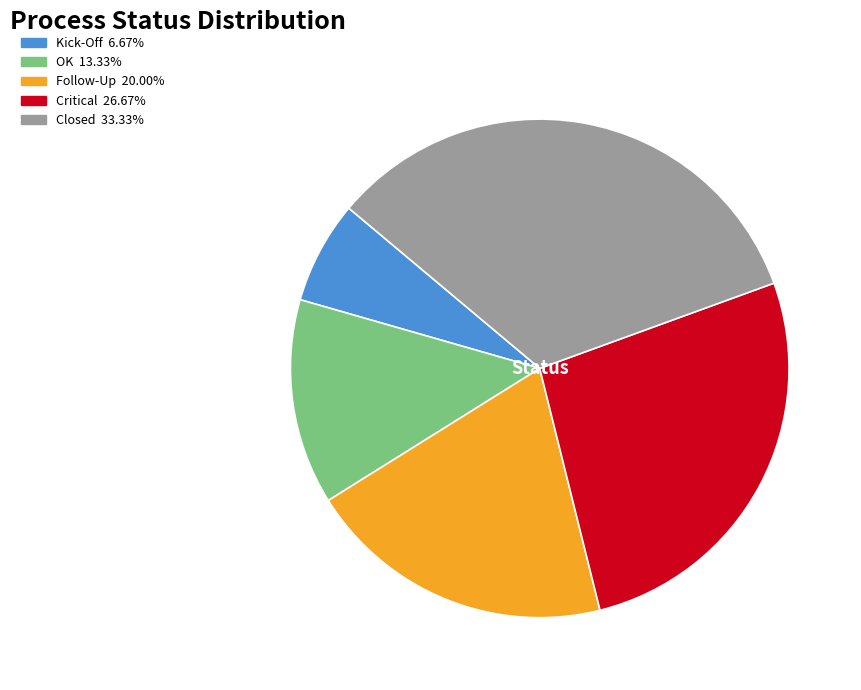

Combined, do OK and Kick-Off account for over 50%?

No